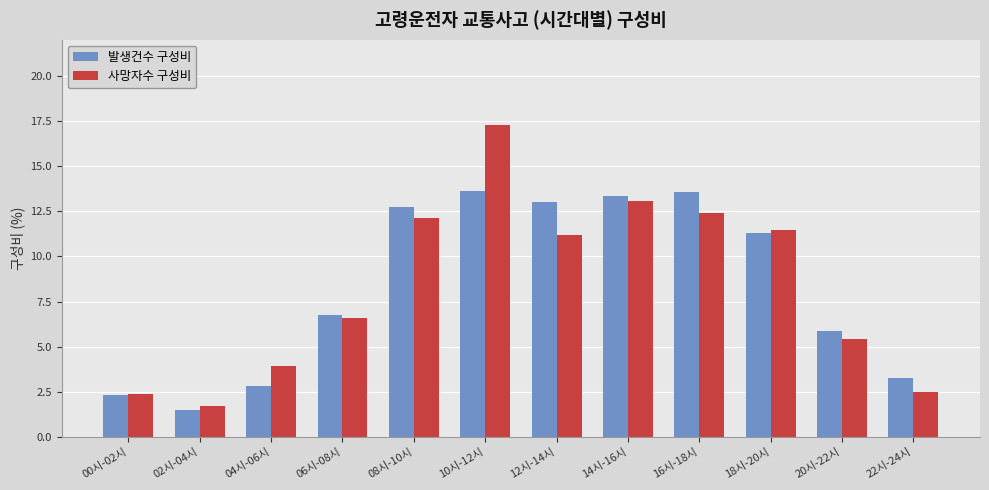

True or false: 사망자수 구성비 has a value of 18.8 at 12시-14시.

False